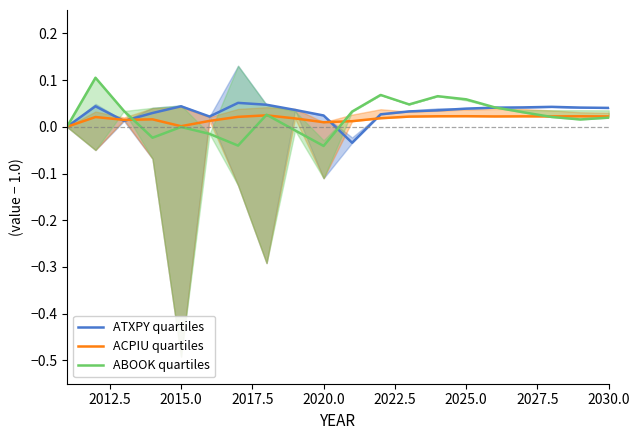

Rank the series by their maximum value, from lowest to highest.

ACPIU quartiles, ATXPY quartiles, ABOOK quartiles